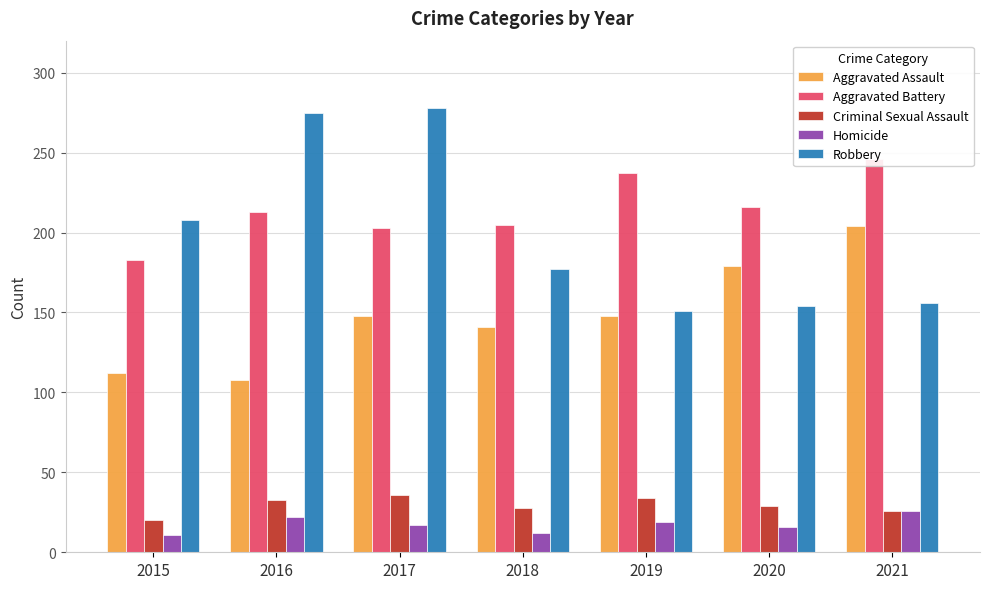

Which series has the largest range (max minus min)?

Robbery